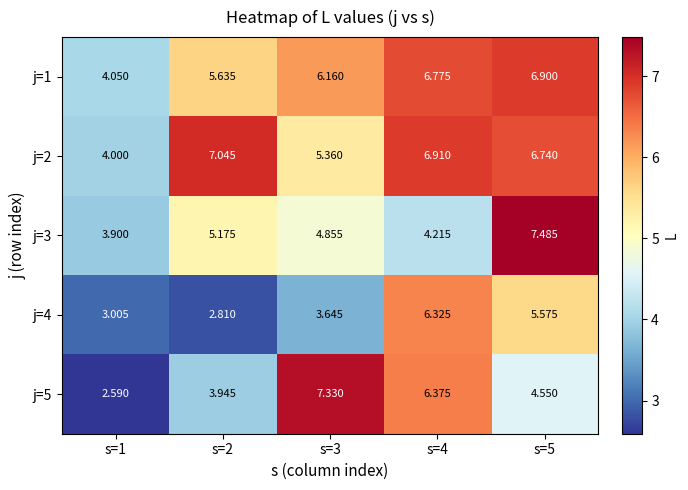

Rank the series at s=2 from lowest to highest value.

j=4, j=5, j=3, j=1, j=2